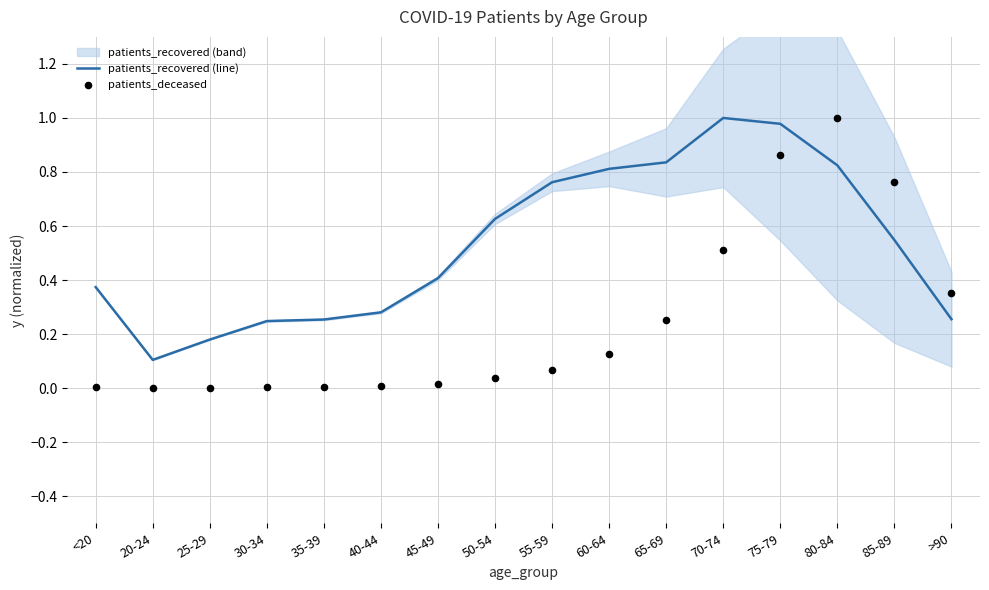

Which series reaches the minimum Y coordinate?

patients_deceased